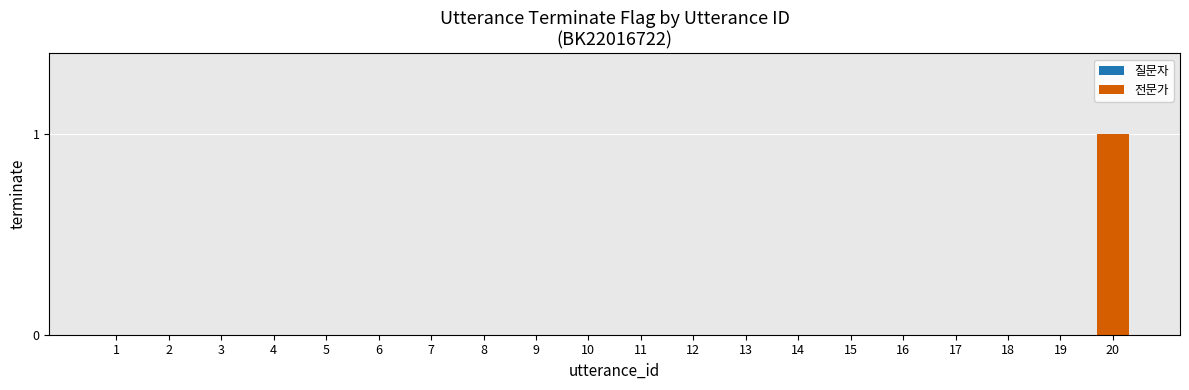

Which label corresponds to the largest value in the chart?

20